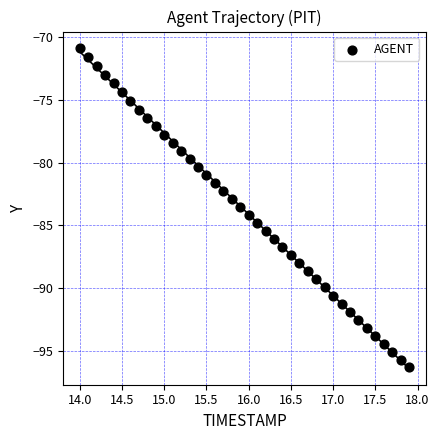

What is the range of X values (max minus min)?

3.9